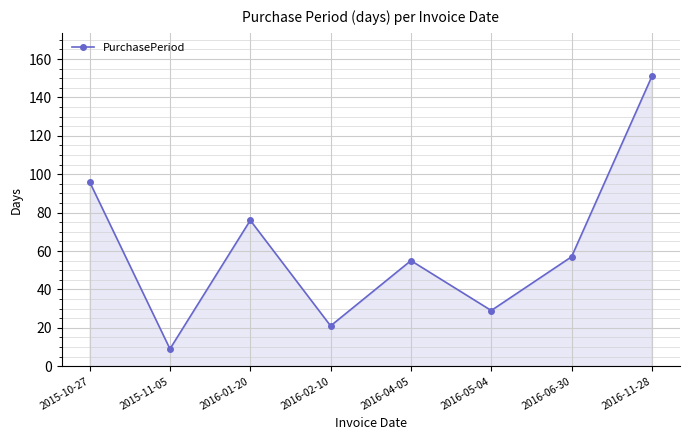

What is the sum of the values at 2016-11-28 and 2016-05-04?

180